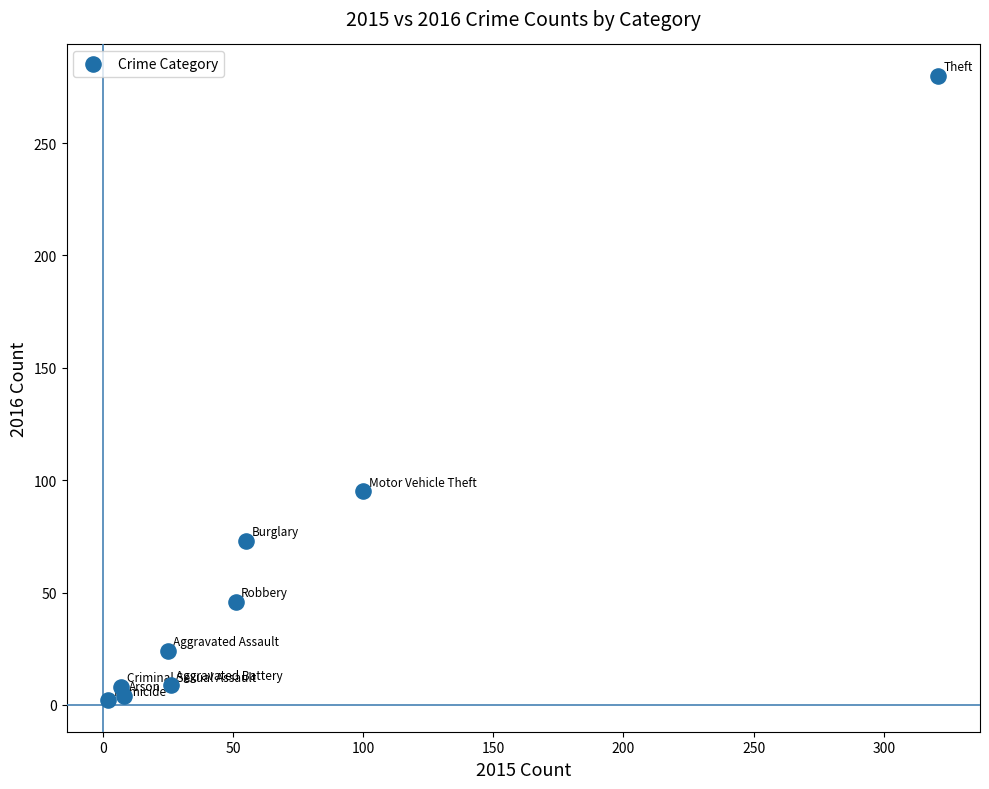

What Y value in the scatter plot is closest to 141?

95